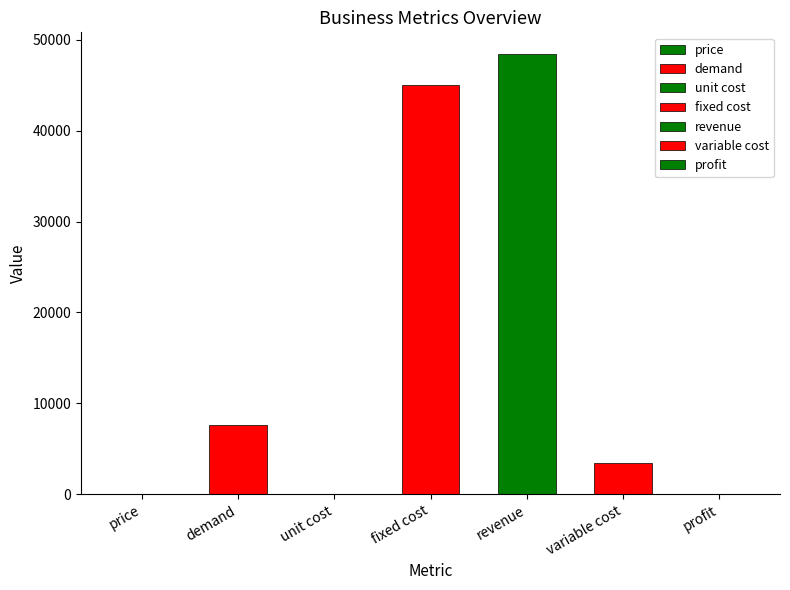

What is the label of the 5th bar from the left?

revenue